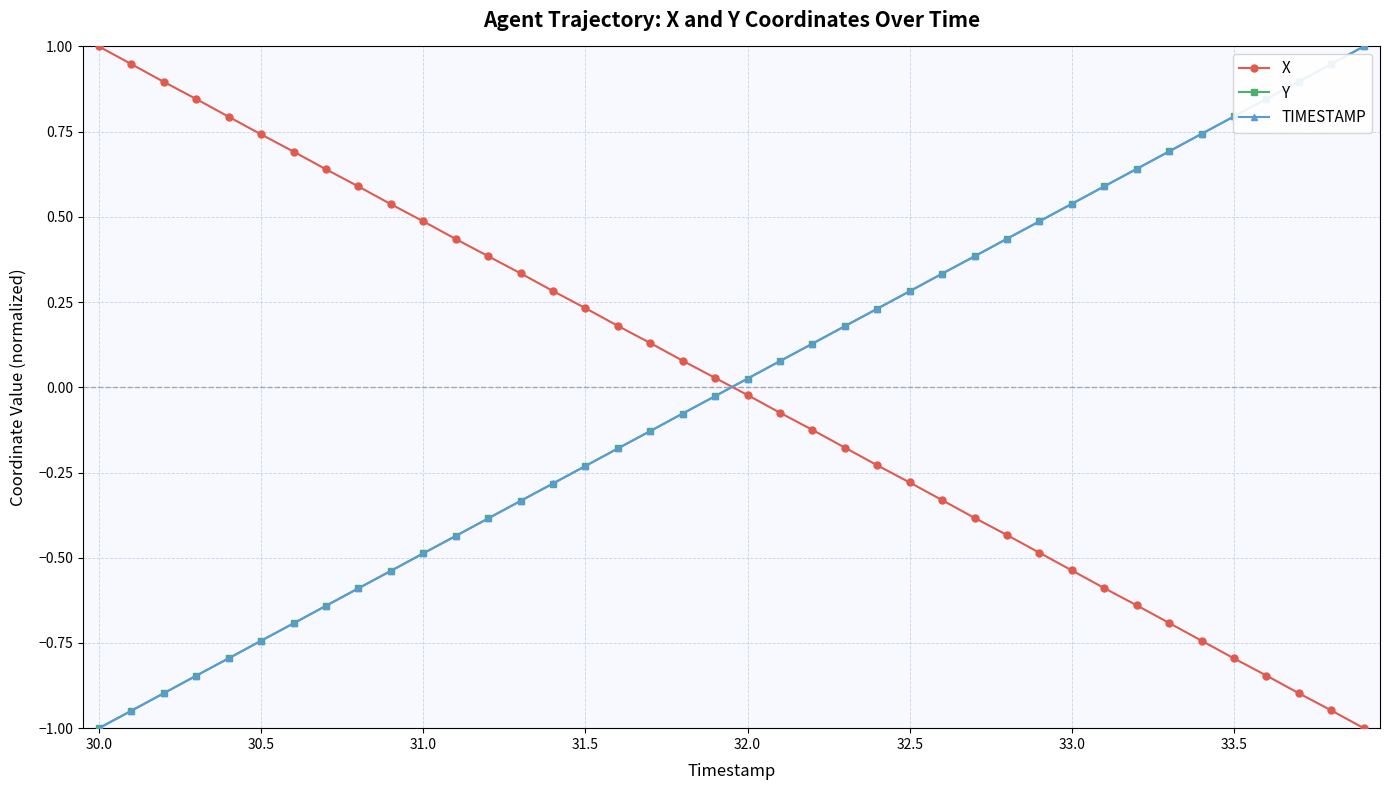

How many times do TIMESTAMP and X cross each other?

1